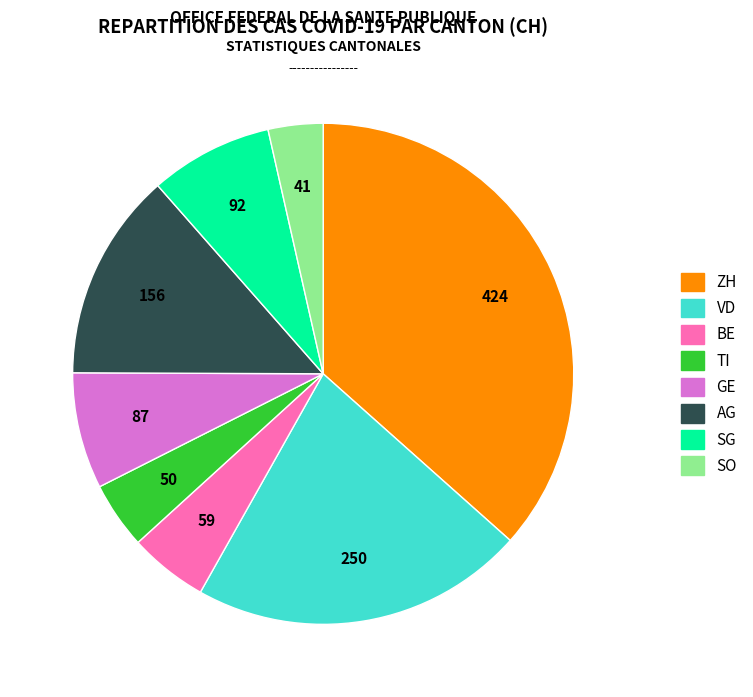

How many segments does this pie chart have?

8